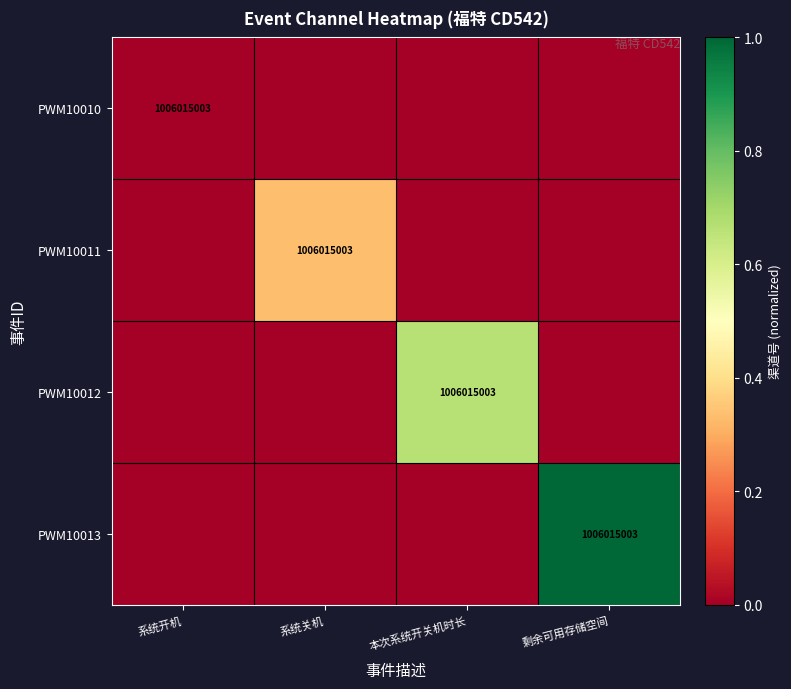

Is it true that PWM10012 equals 1368697494 at 本次系统开关机时长?

False